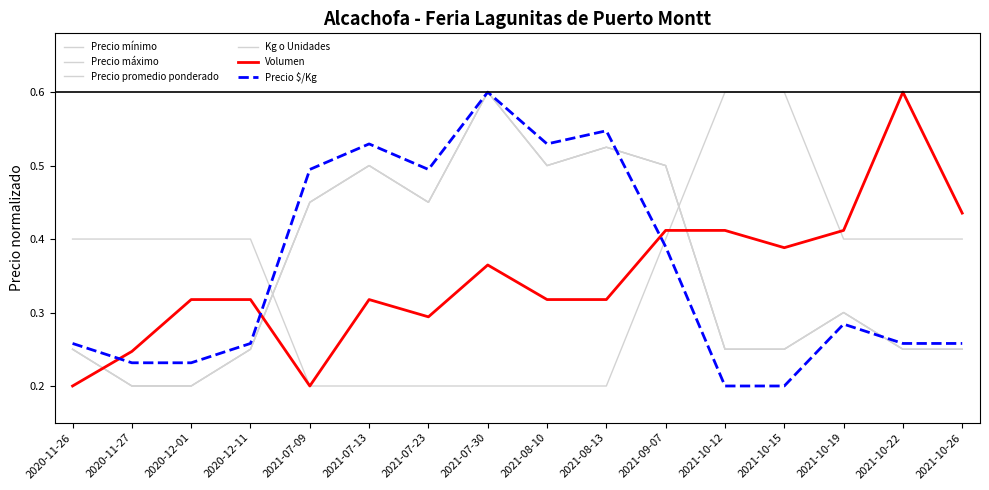

What is the value of the Volumen point at the 1st from the left?

0.2